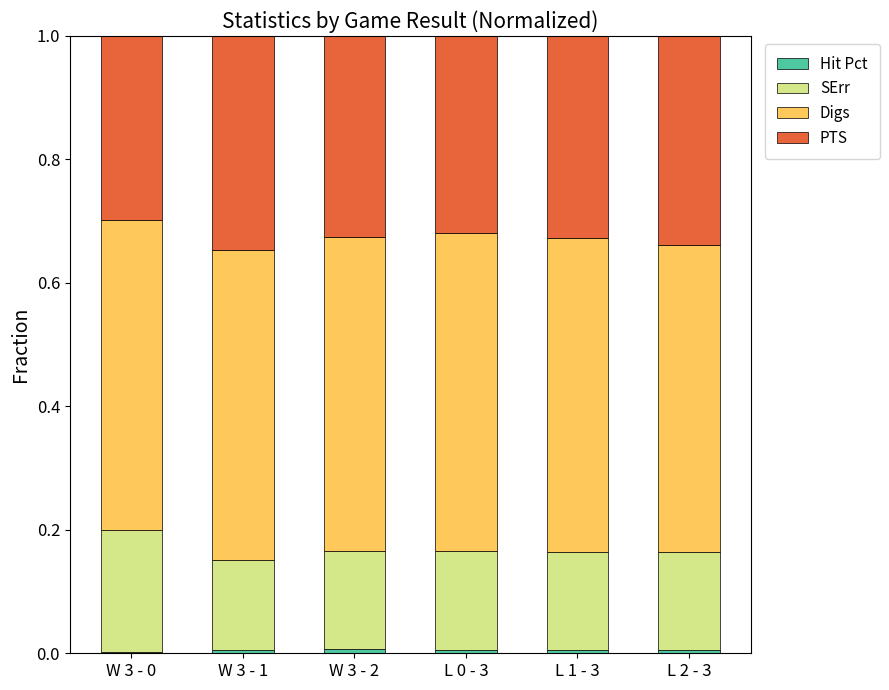

How many data points does each series have?

6